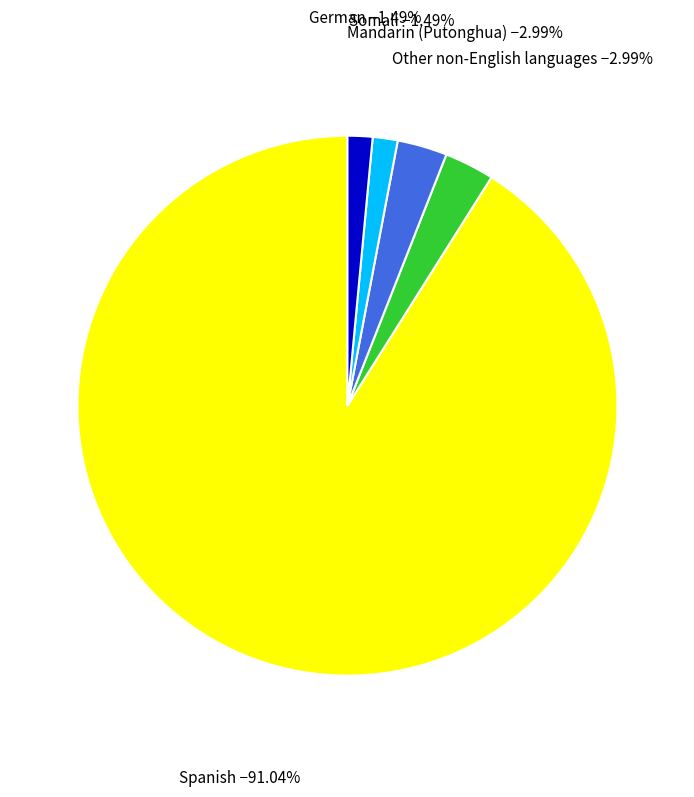

Which category accounts for the majority?

Spanish